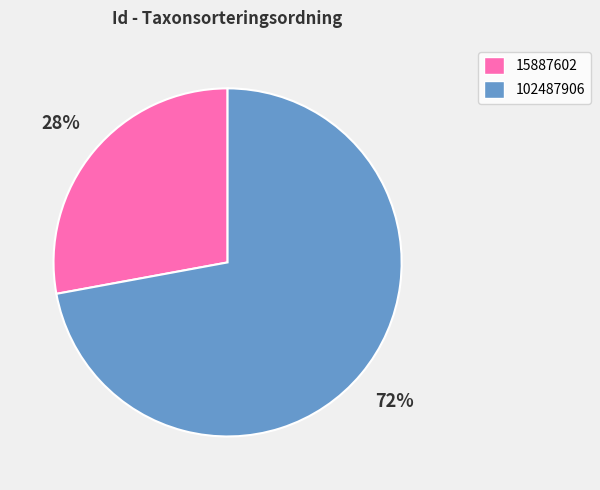

Between 15887602 and 102487906, which is larger?

102487906